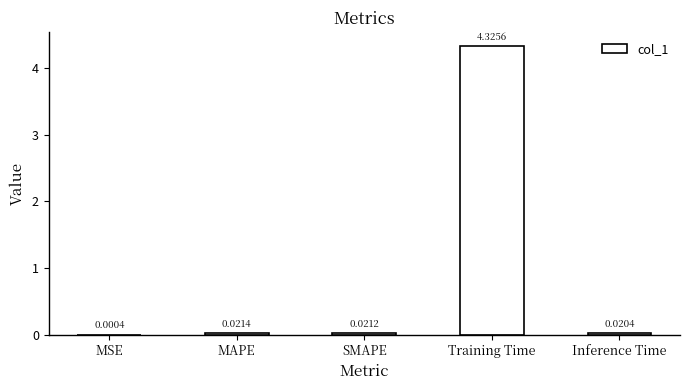

Where is the data nearest to the value 2?

MAPE